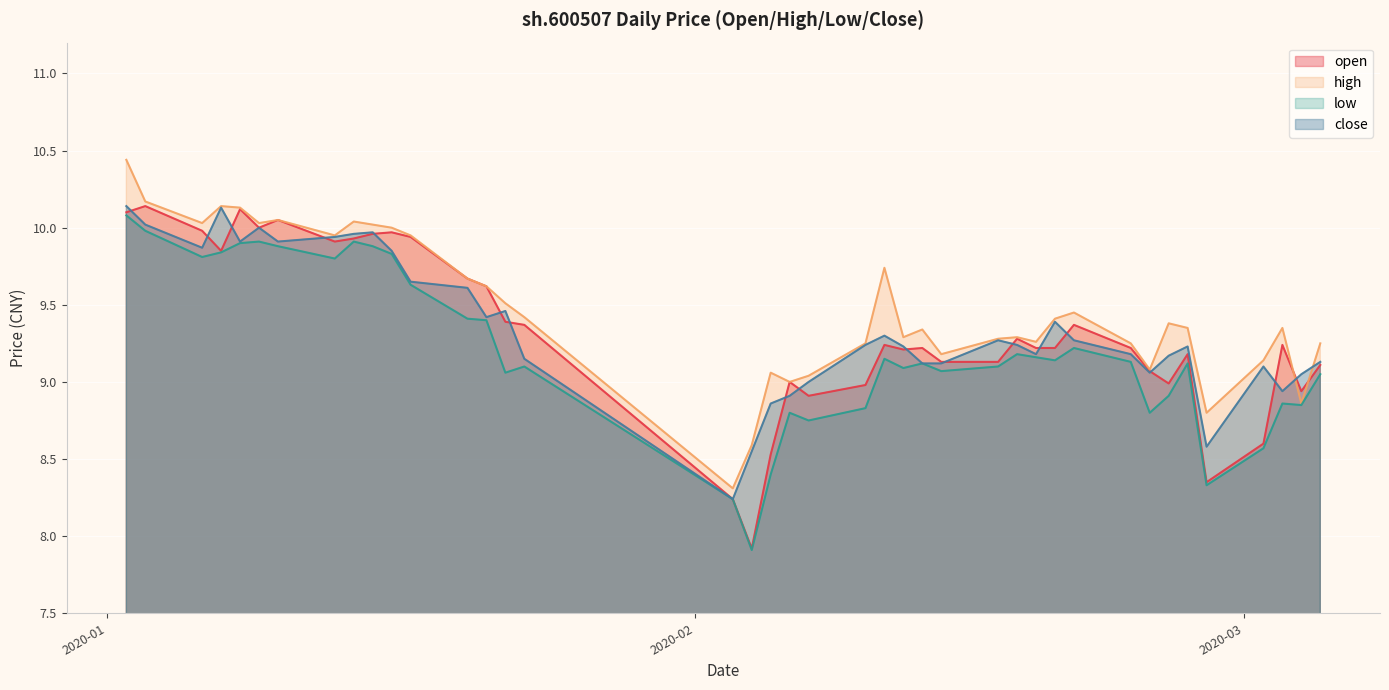

What is the label of the 39th point from the right?

2020-01-03